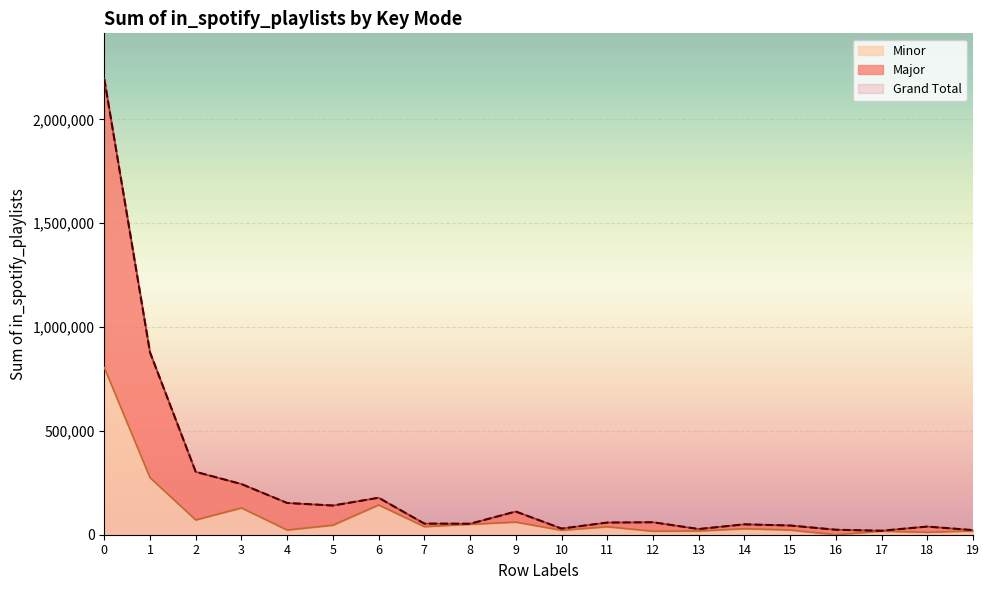

What is the value of the Grand Total point at the 3rd from the left?

302778